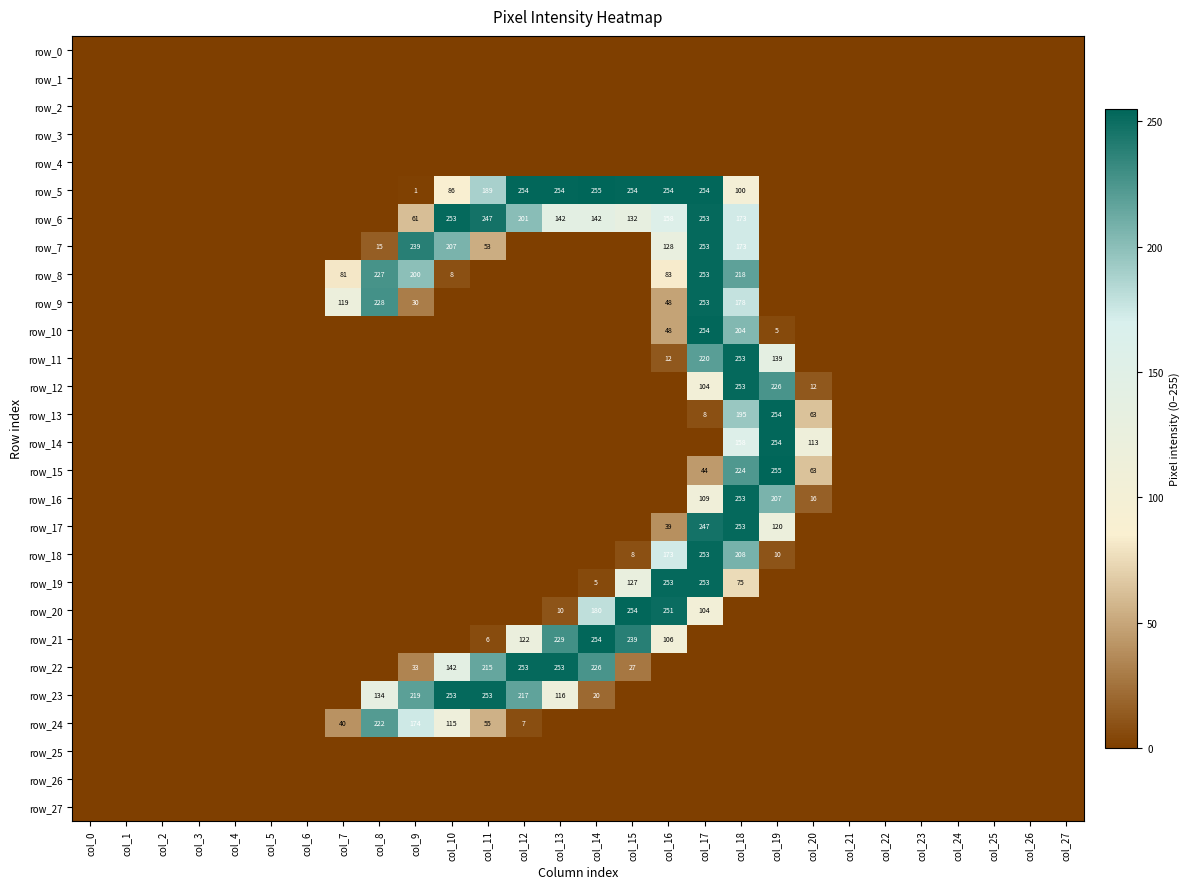

How many data points in row_21 are above 0?

6